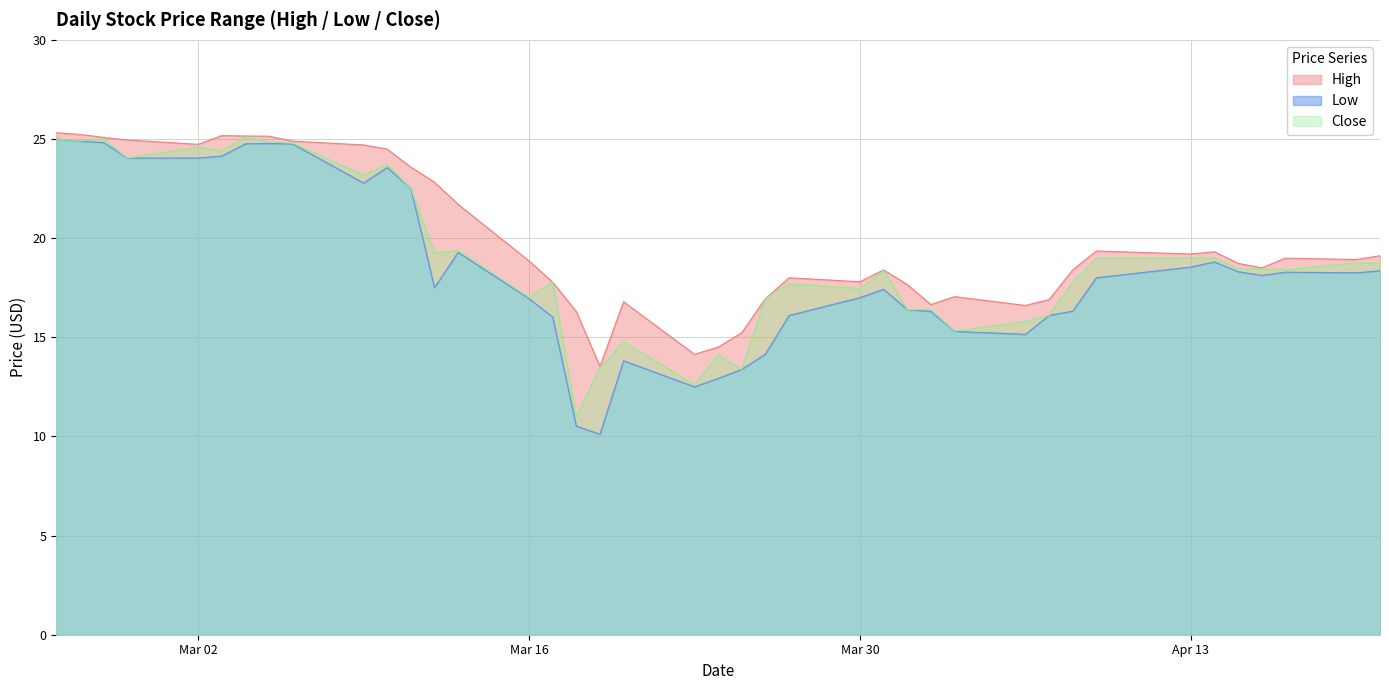

How many series are shown in this chart?

3